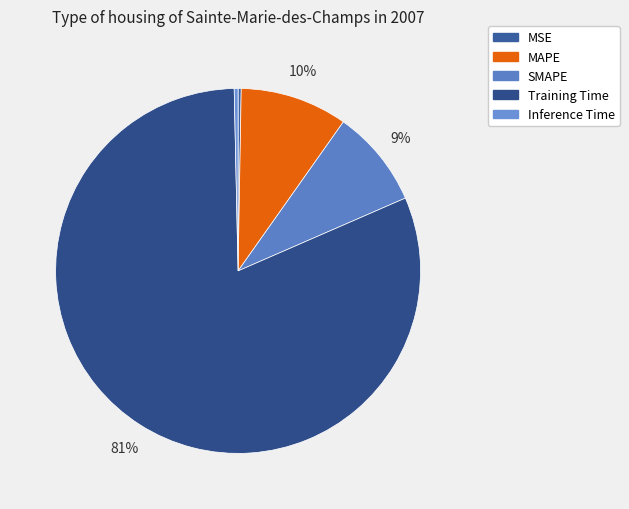

To the nearest percent, what is the average slice percentage?

20%